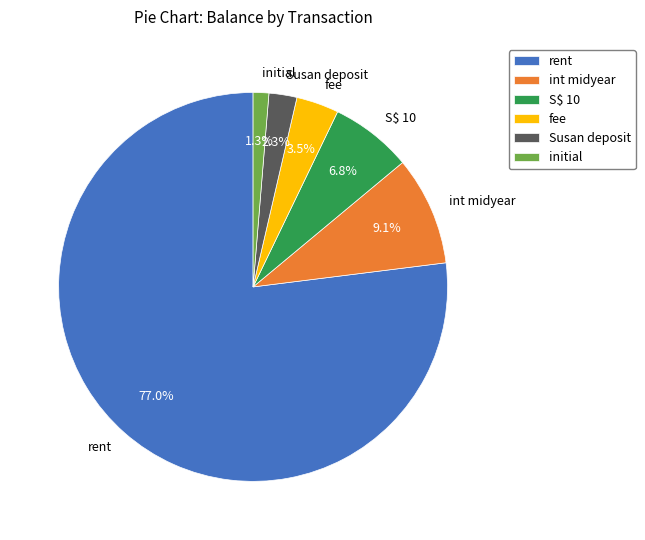

Approximately how many times larger is the value at Susan deposit compared to fee?

0.7